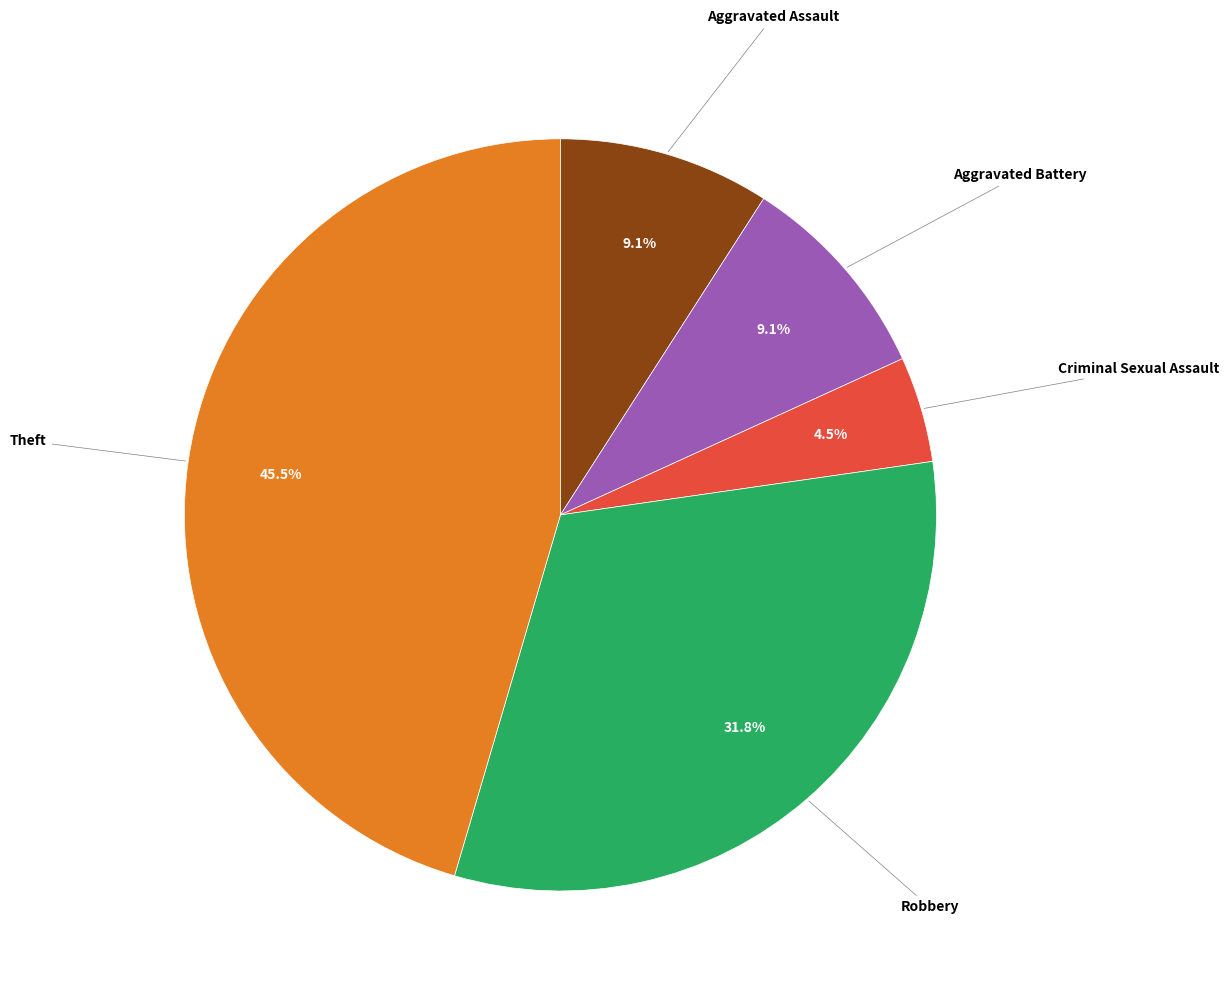

Does any single category account for the majority?

No